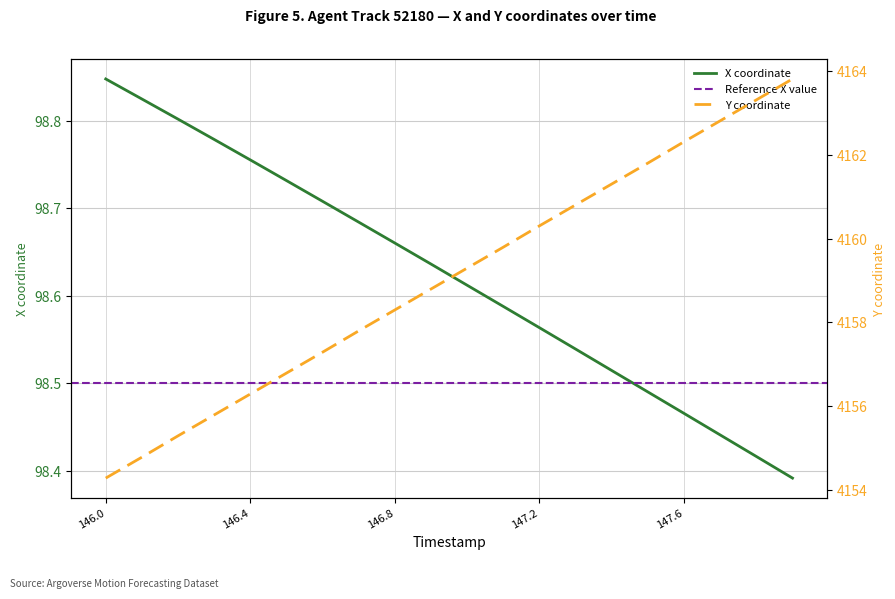

The value of X coordinate at 146.4 is 45.9. True or false?

False